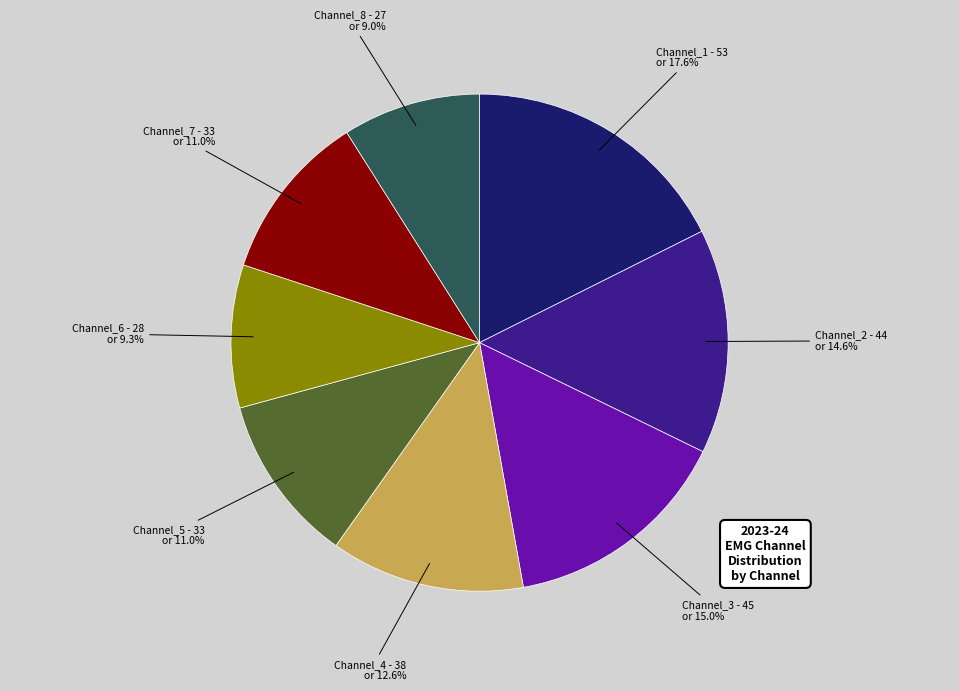

How many slices are in this pie chart?

8